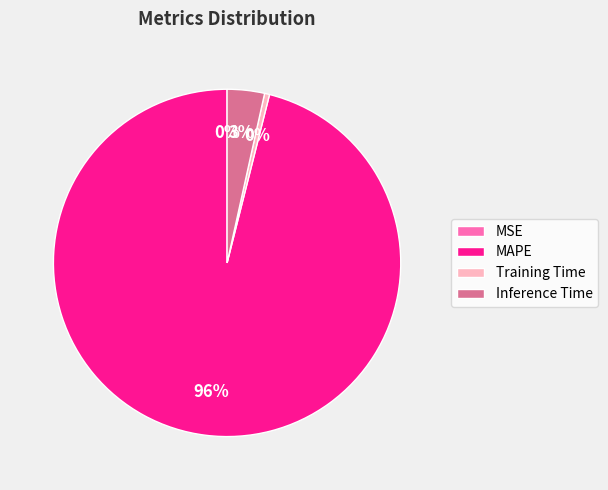

Is MAPE the majority of the pie?

Yes